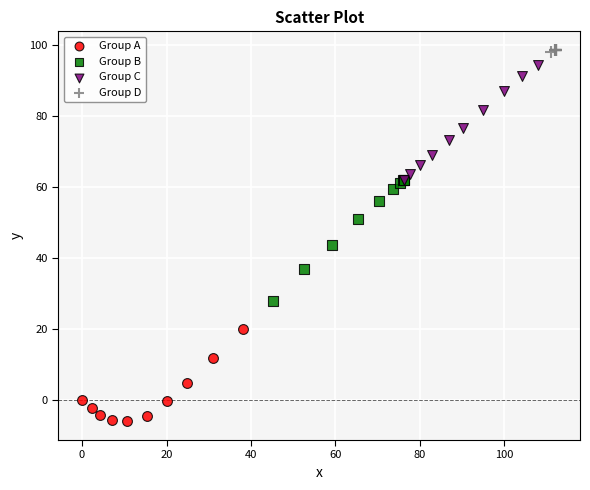

Which series contains the highest Y value?

Group D